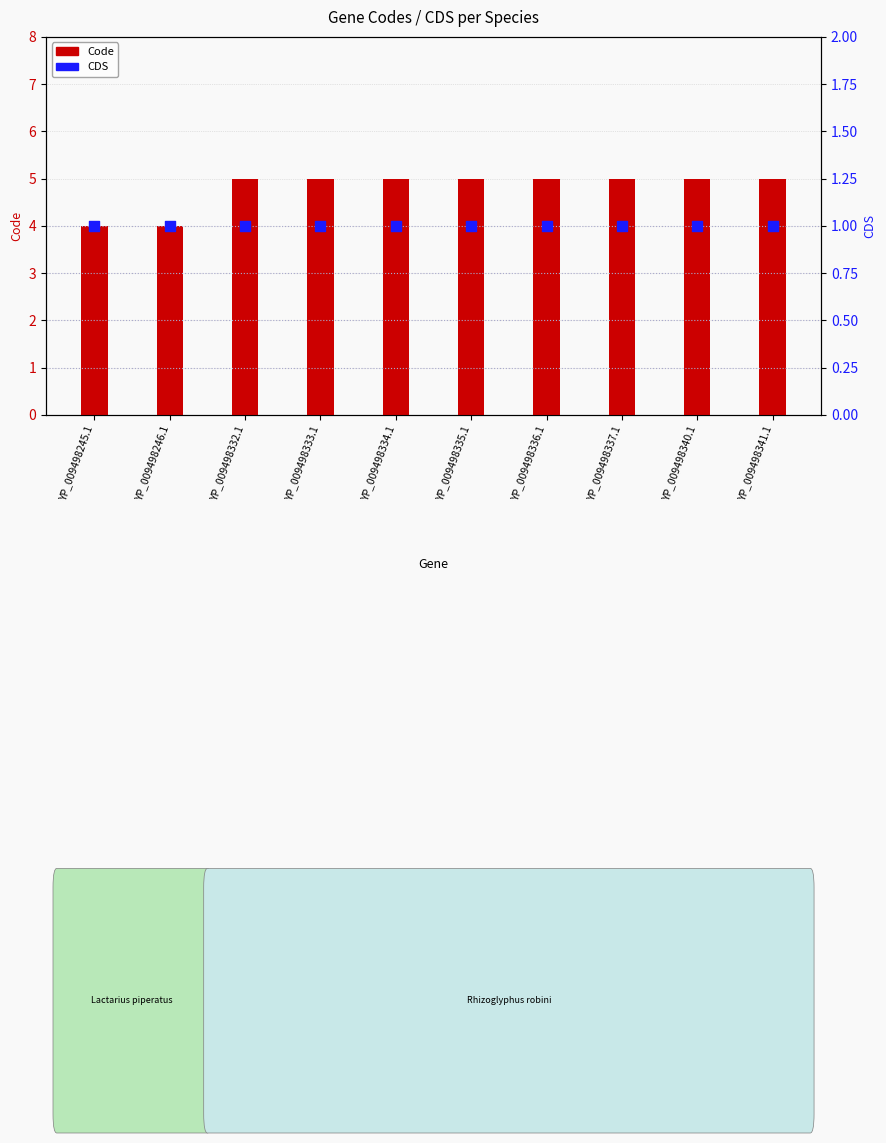

Is the value of CDS at YP_009498336.1 greater than the value of Code at YP_009498245.1?

No